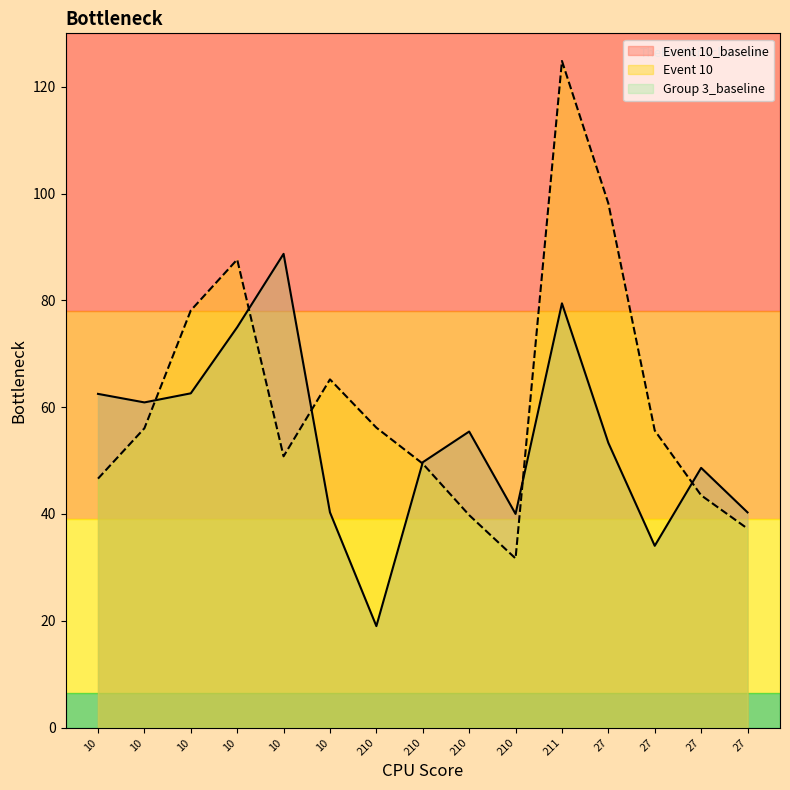

How many interior local peaks does the Event 10_baseline series have?

4